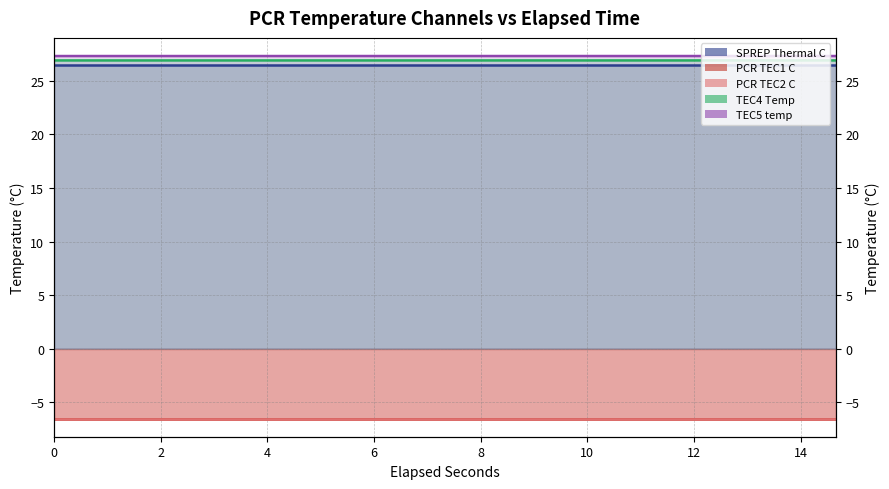

Does the chart display data point markers on the line(s)?

No